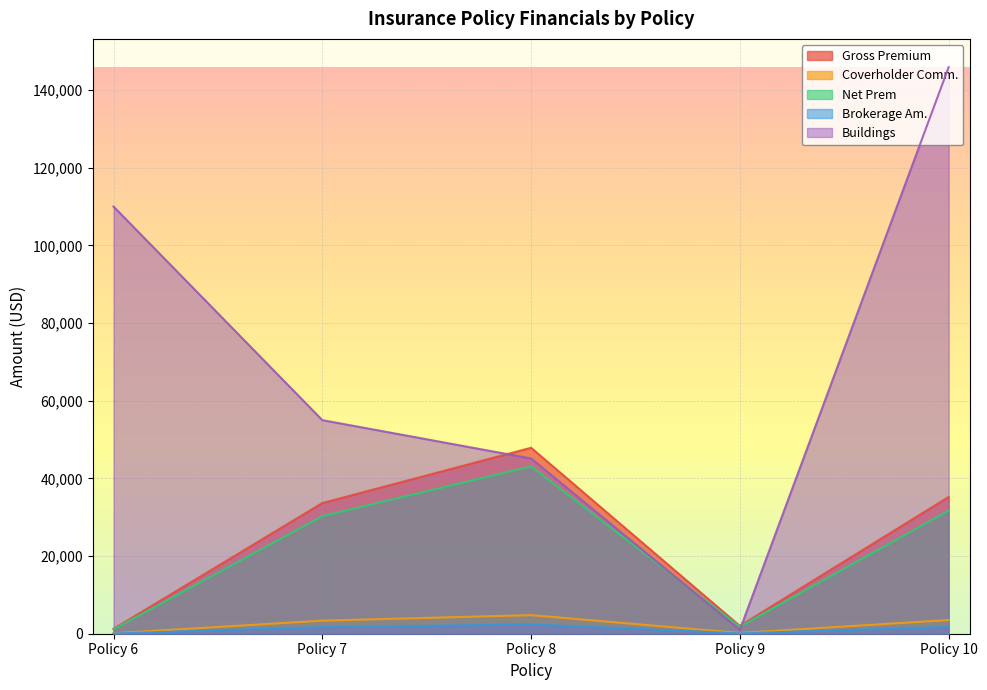

What are all the series names shown in the legend?

Gross Premium, Coverholder Comm., Net Prem, Brokerage Am., Buildings